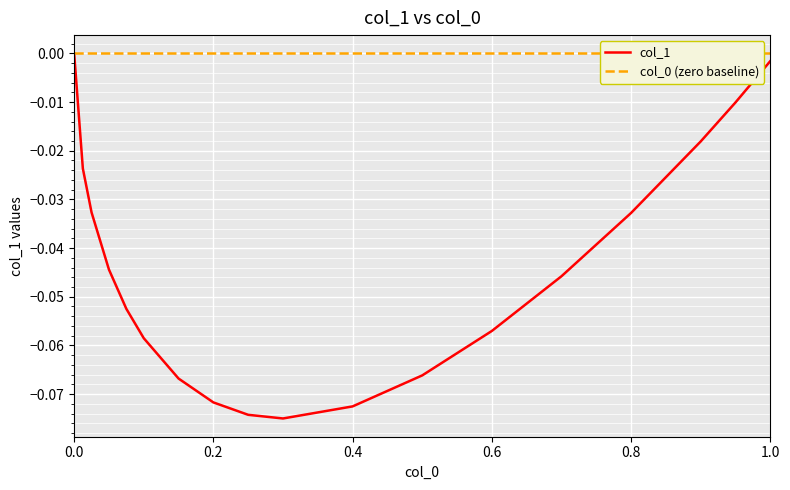

Reading left to right, extract all data points from this chart.

col_1: 0.0	-0.0	-0.0	-0.0	-0.1	-0.1	-0.1	-0.1	-0.1	-0.1	-0.1	-0.1	-0.1	-0.0	-0.0	-0.0	-0.0	-0.0
col_0 (zero baseline): 0.0	0.0	0.0	0.0	0.0	0.0	0.0	0.0	0.0	0.0	0.0	0.0	0.0	0.0	0.0	0.0	0.0	0.0